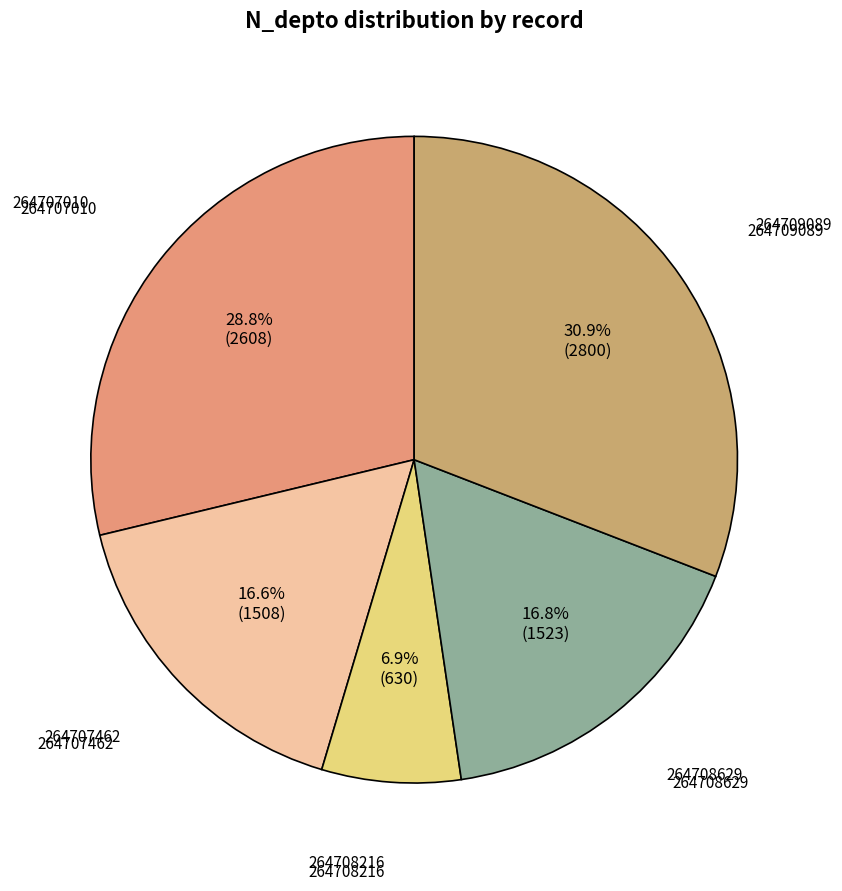

What is the ratio of the value at 264709089 to the value at 264708629?

1.8